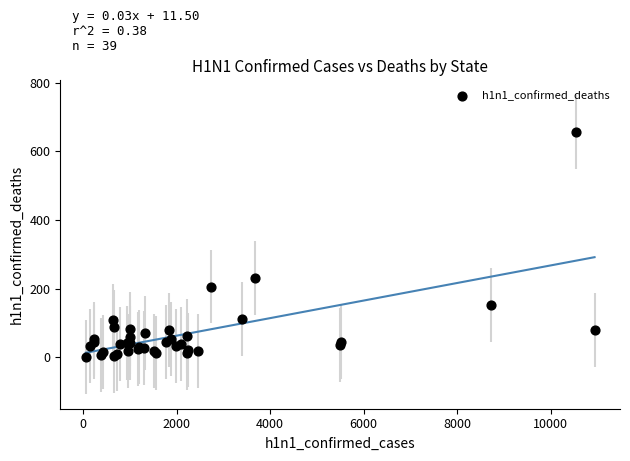

What Y value in the scatter plot is closest to 329?

230